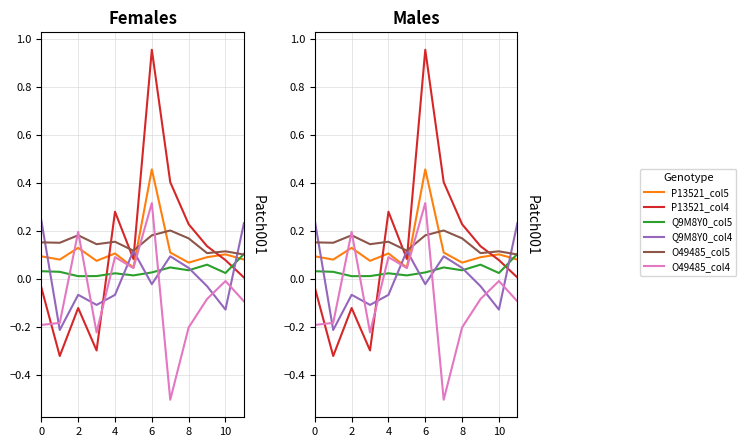

What are all the series names shown in the legend?

P13521_col5, P13521_col4, Q9M8Y0_col5, Q9M8Y0_col4, O49485_col5, O49485_col4